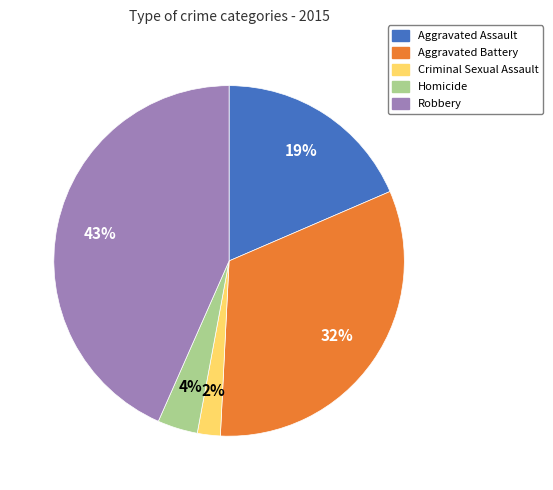

To the nearest percent, what percentage of the pie is Homicide?

4%